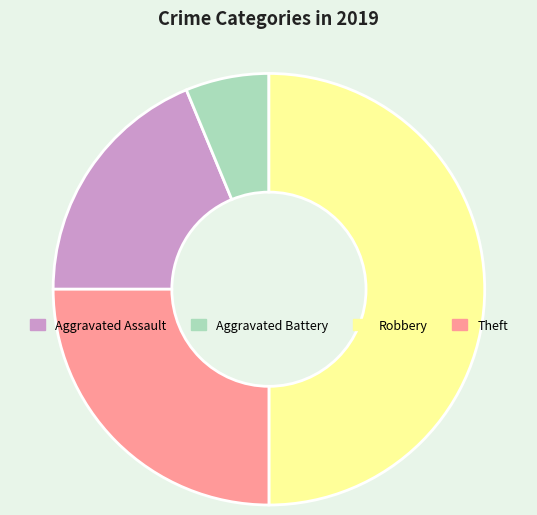

Combined, do Aggravated Battery and Aggravated Assault account for over 50%?

No